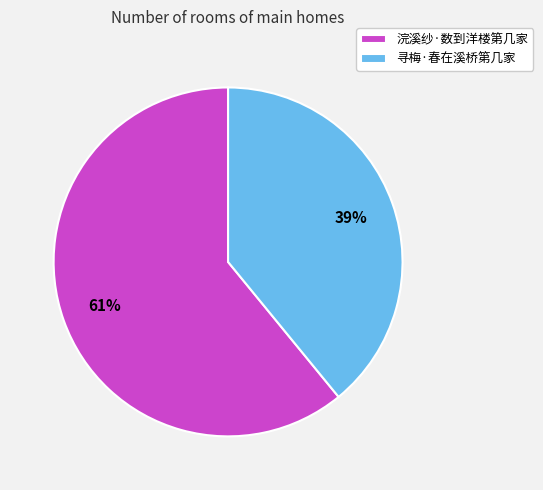

Which slice represents more than half of the pie?

浣溪纱·数到洋楼第几家